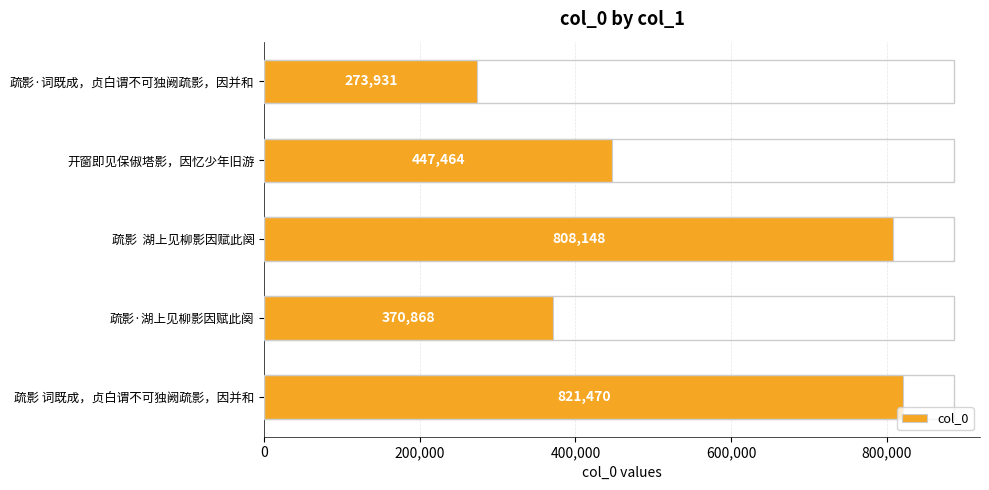

Reading bottom to top, extract all data points from this chart.

疏影 词既成，贞白谓不可独阙疏影，因并和=821470	疏影·湖上见柳影因赋此阕=370868	疏影  湖上见柳影因赋此阕=808148	开窗即见保俶塔影，因忆少年旧游=447464	疏影·词既成，贞白谓不可独阙疏影，因并和=273931